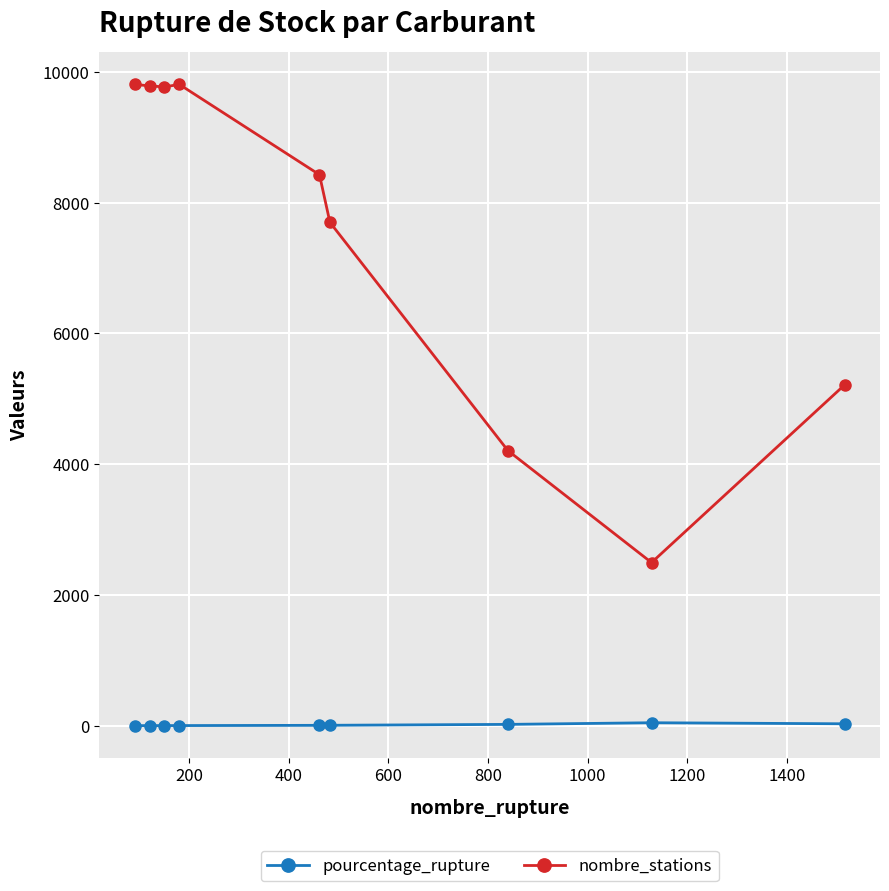

List the series in order of their overall mean, highest first.

nombre_stations, pourcentage_rupture